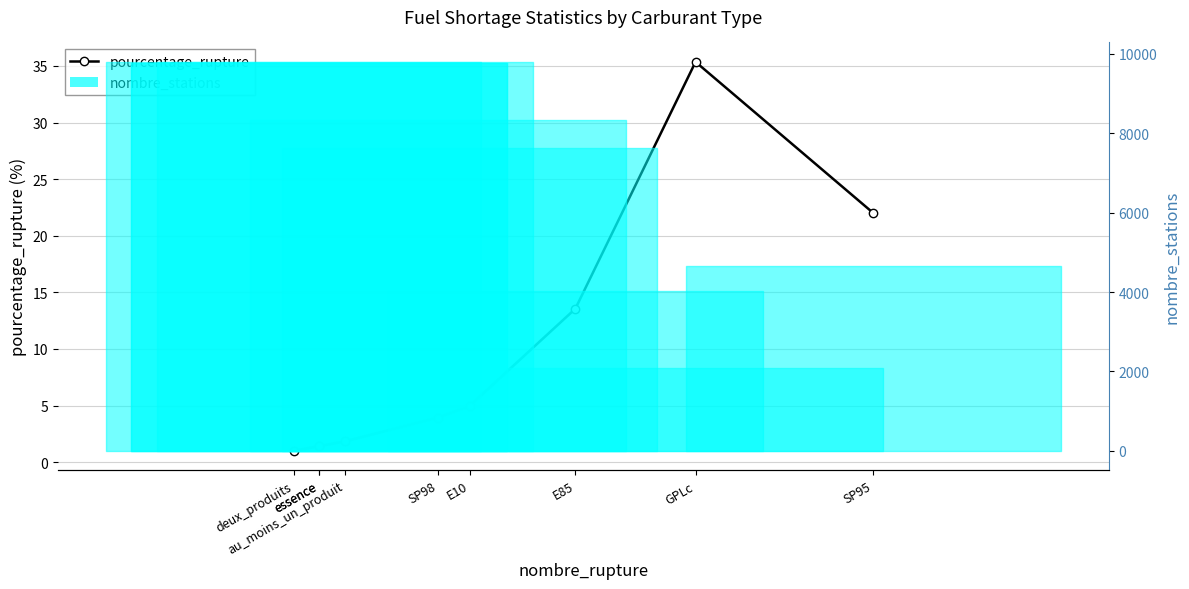

What is the sum of all pourcentage_rupture values?

85.4